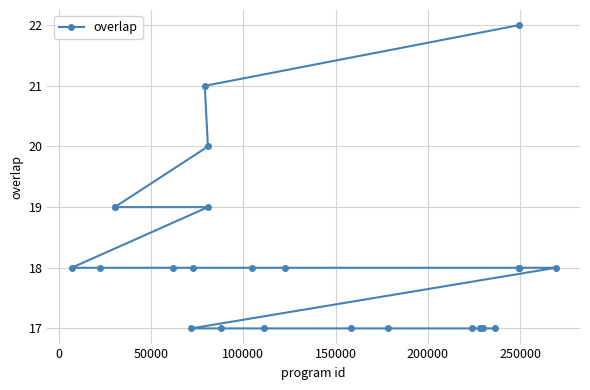

What is the sum of all values?

453